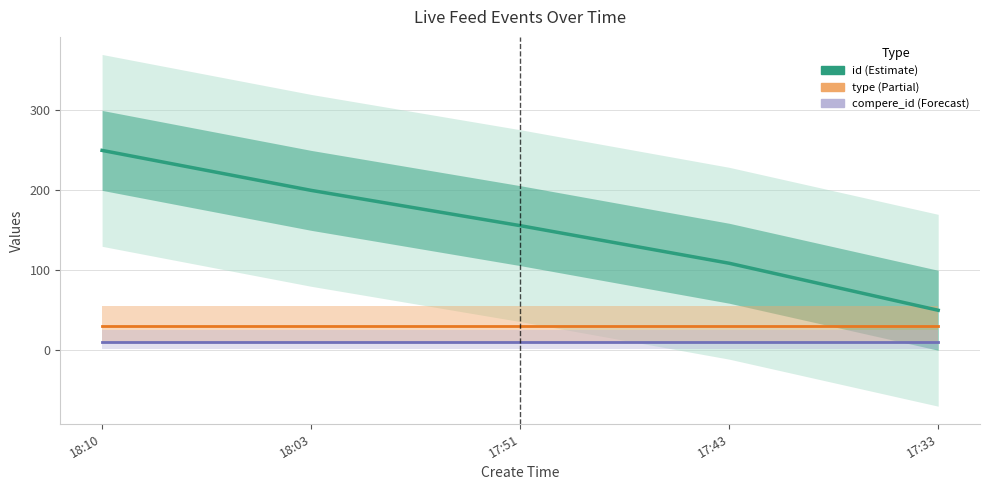

True or false: compere_id has a value of 30.0 at 18:03.

True